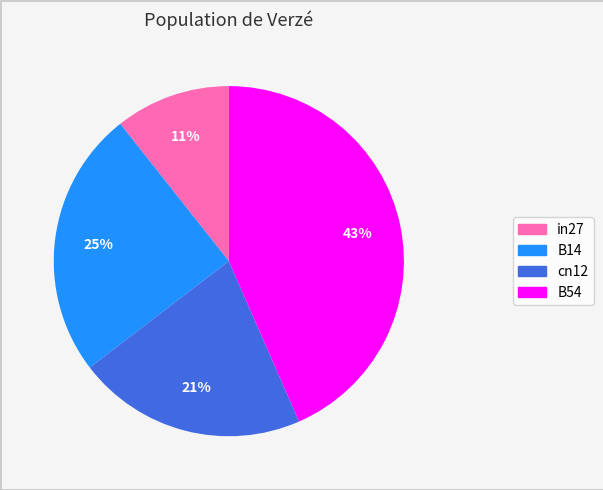

Does any single category account for the majority?

No